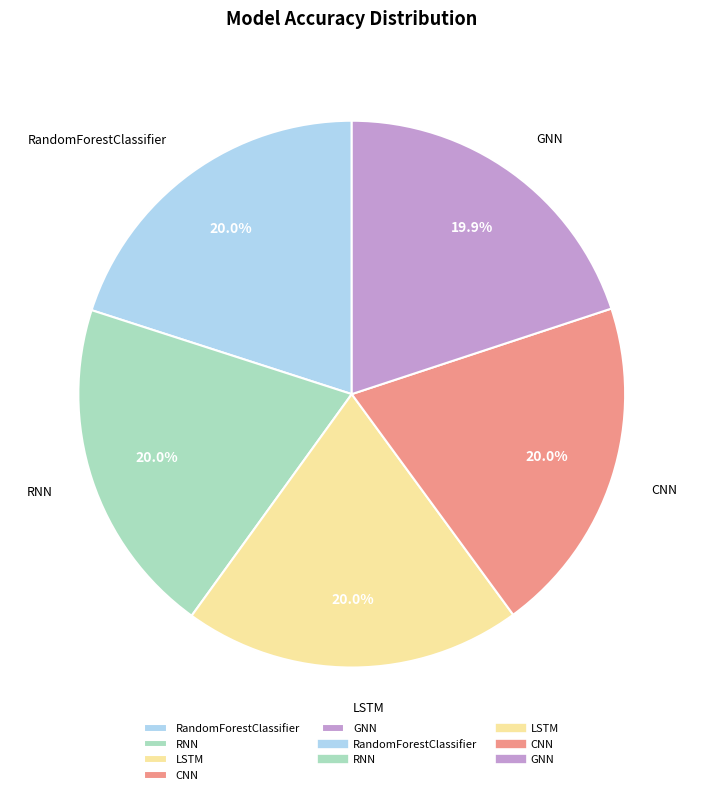

What percentage is the RNN slice, to the nearest percent?

20%